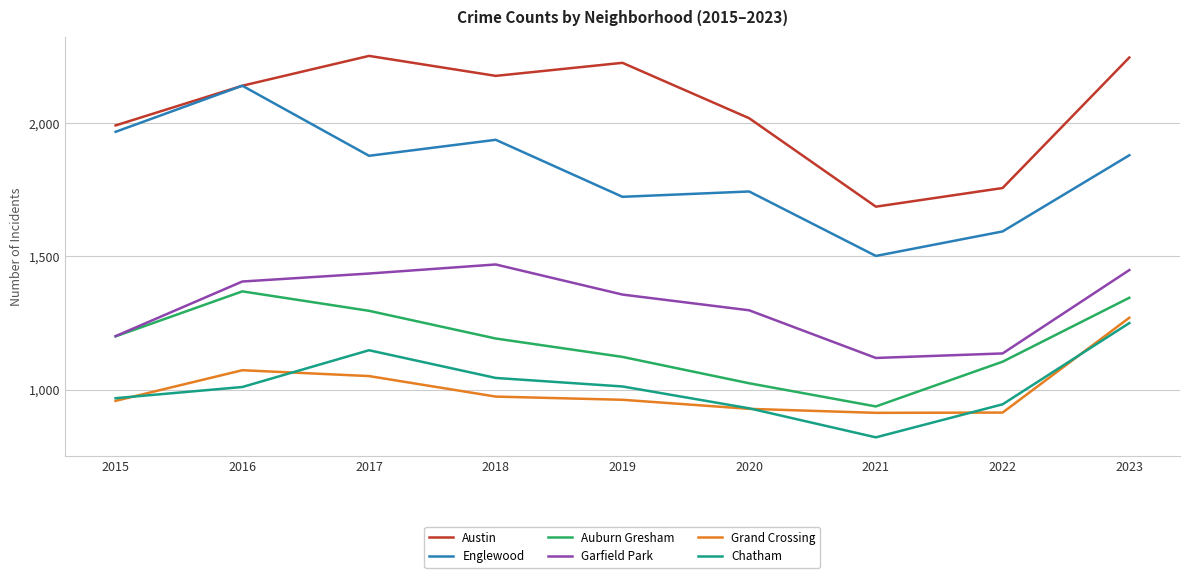

Is the value of Austin at 2023 greater than the value of Grand Crossing at 2021?

Yes